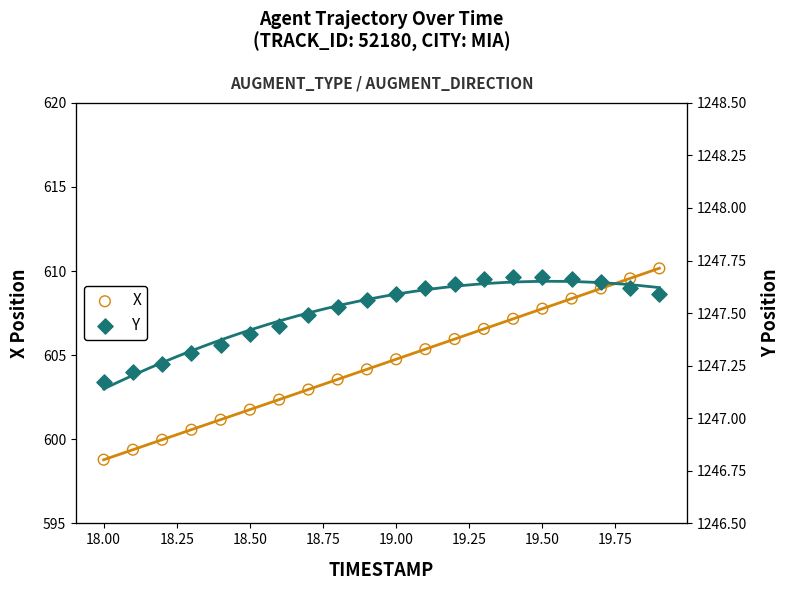

What are all the series names shown in the legend?

X, Y